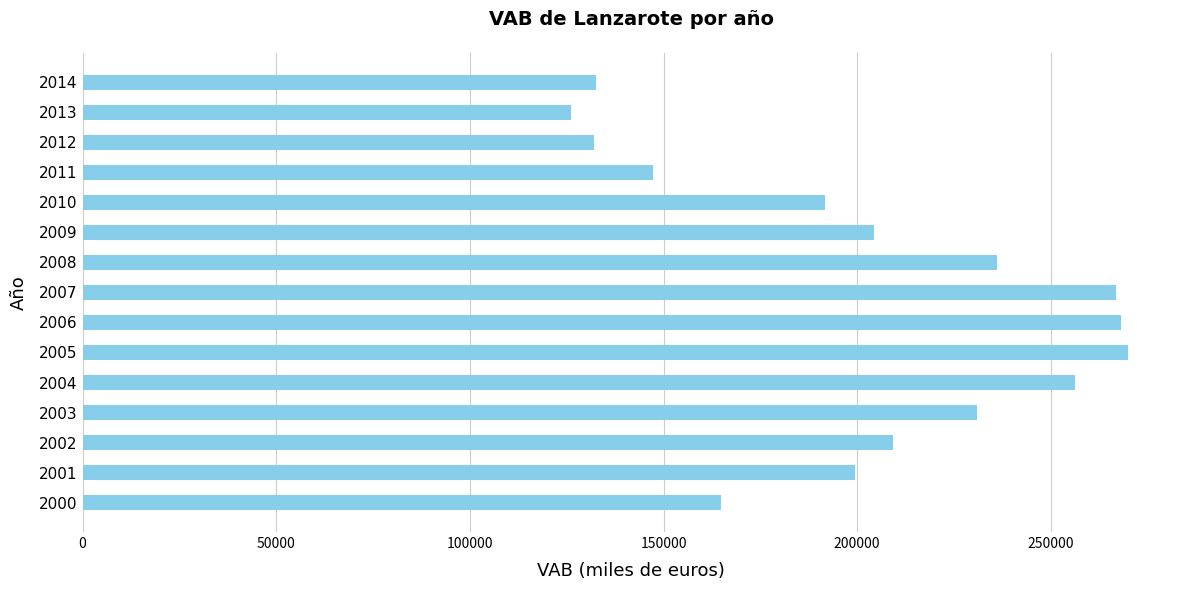

Count the number of categories in the chart.

15